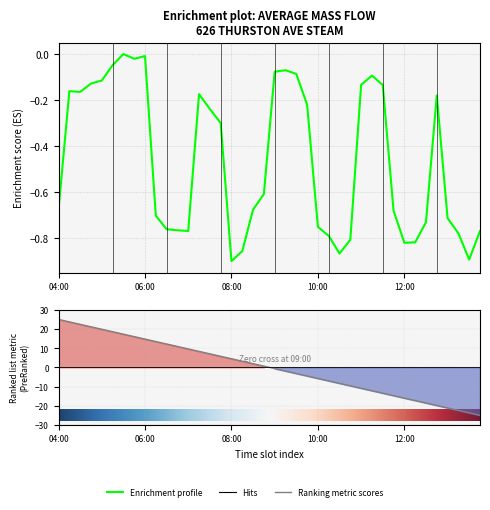

Reading left to right, what are all the values shown in this chart?

04:00=-0.7	04:15=-0.2	04:30=-0.2	04:45=-0.1	05:00=-0.1	05:15=-0.0	05:30=-0.0	05:45=-0.0	06:00=-0.0	06:15=-0.7	06:30=-0.8	06:45=-0.8	07:00=-0.8	07:15=-0.2	07:30=-0.2	07:45=-0.3	08:00=-0.9	08:15=-0.9	08:30=-0.7	08:45=-0.6	09:00=-0.1	09:15=-0.1	09:30=-0.1	09:45=-0.2	10:00=-0.8	10:15=-0.8	10:30=-0.9	10:45=-0.8	11:00=-0.1	11:15=-0.1	11:30=-0.1	11:45=-0.7	12:00=-0.8	12:15=-0.8	12:30=-0.7	12:45=-0.2	13:00=-0.7	13:15=-0.8	13:30=-0.9	13:45=-0.8